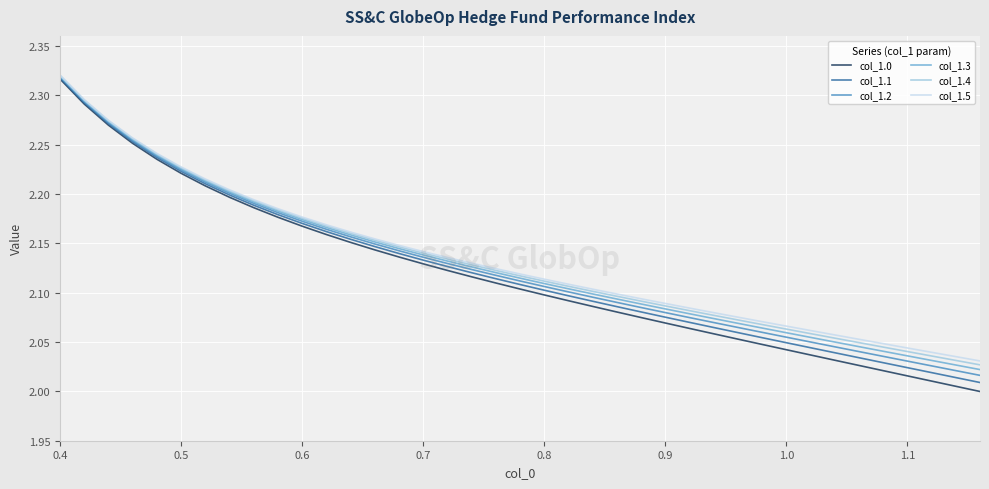

Count the col_1.5 values in the range 2 to 3.

39